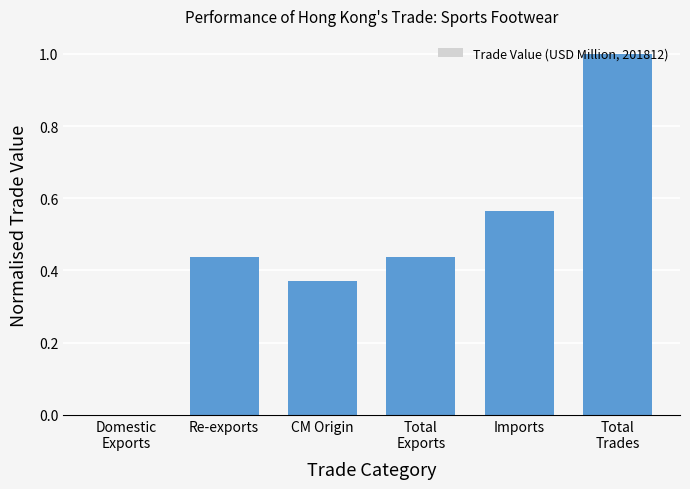

The value at Imports is 0.2. True or false?

False